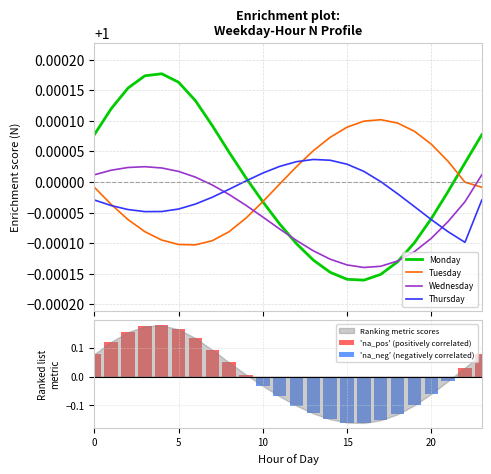

At which category is the sum across all series the highest?

2